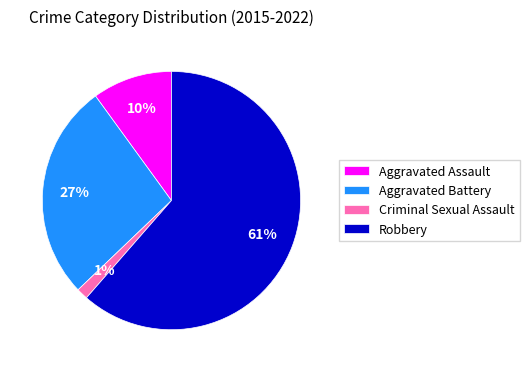

Which slice represents more than half of the pie?

Robbery